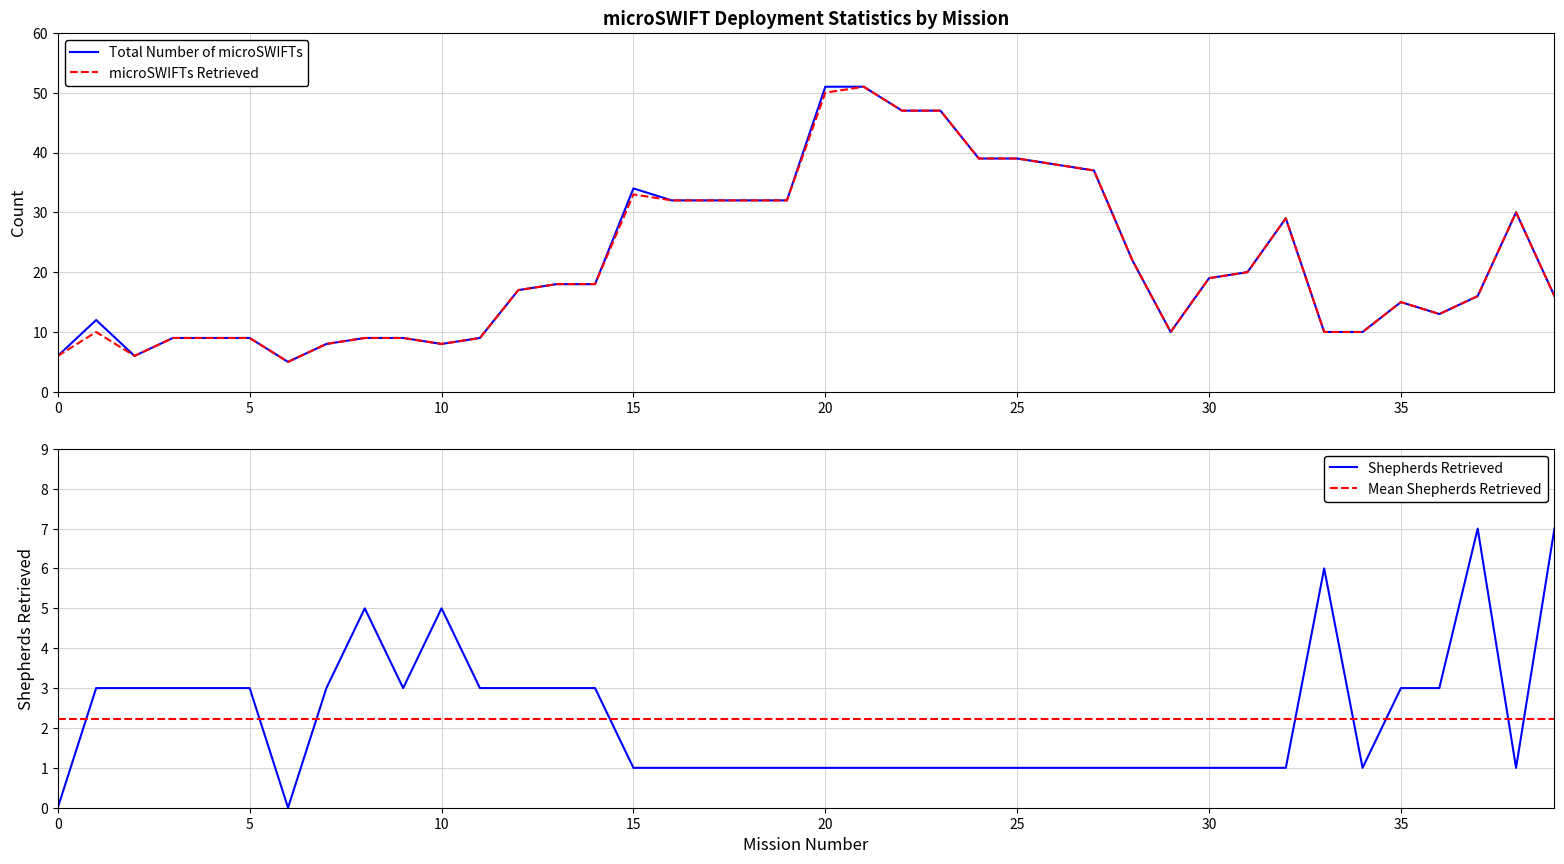

Which series has the largest total across all categories?

Total Number of microSWIFTs